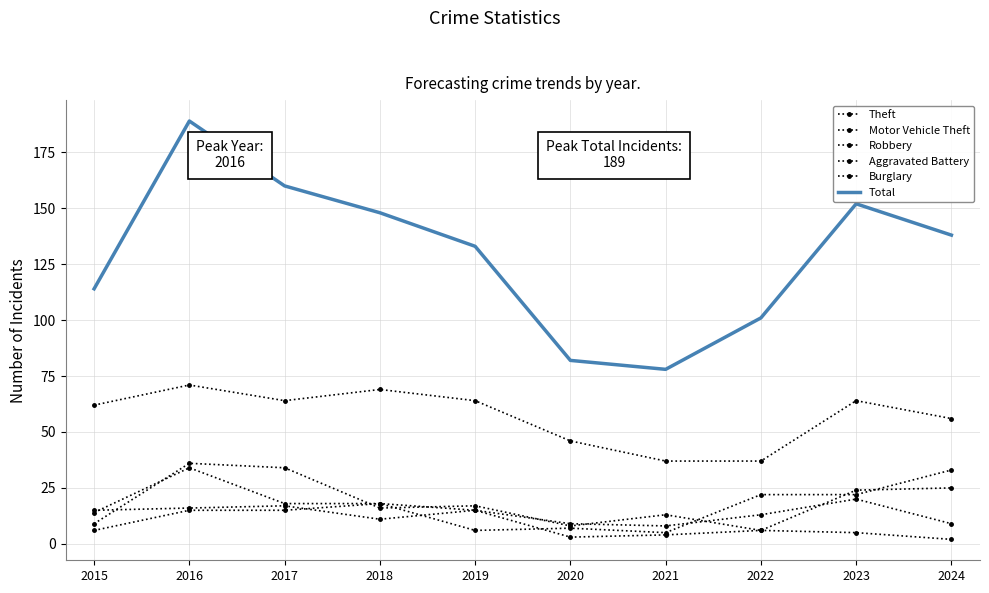

Which series has the largest total across all categories?

Total